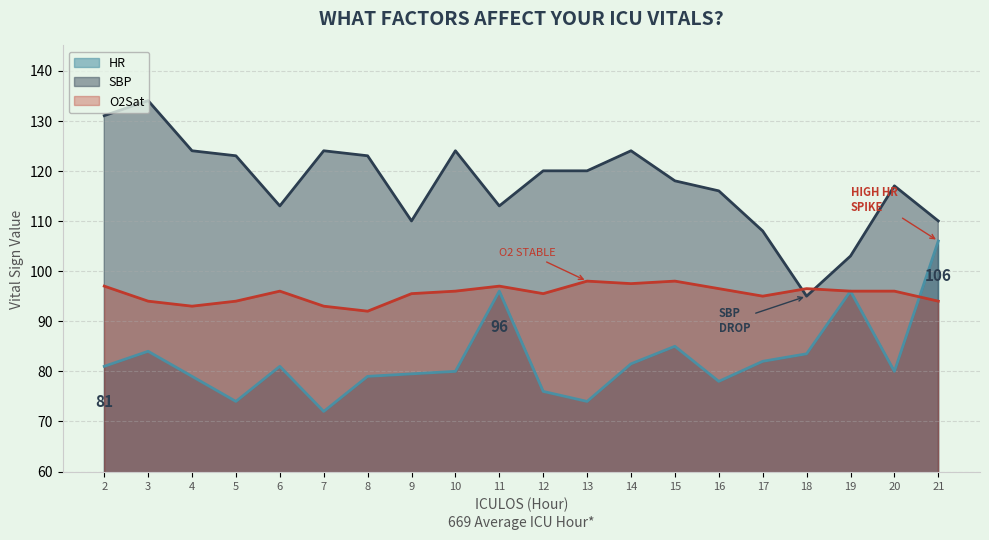

Between which two adjacent categories do HR and O2Sat first intersect?

20 and 21